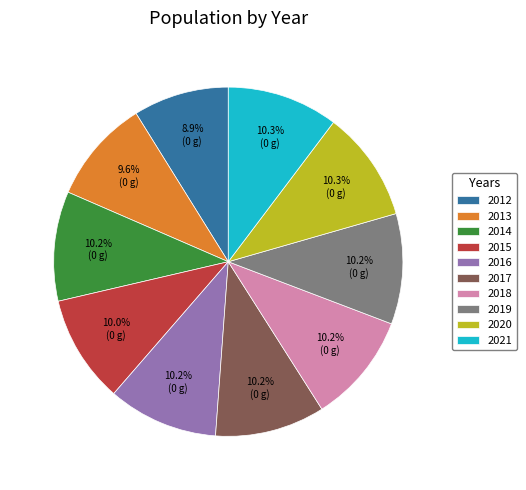

Which slice is the smallest?

2012